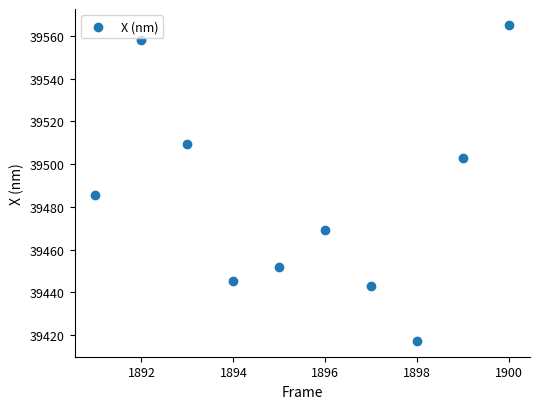

What is the range of X values (max minus min)?

9.0